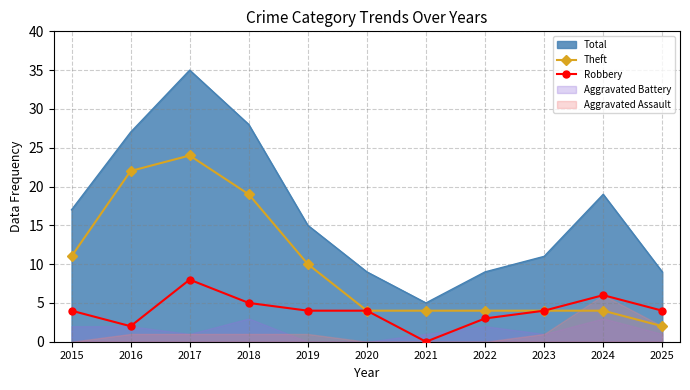

True or false: Robbery and Theft cross at least once.

False